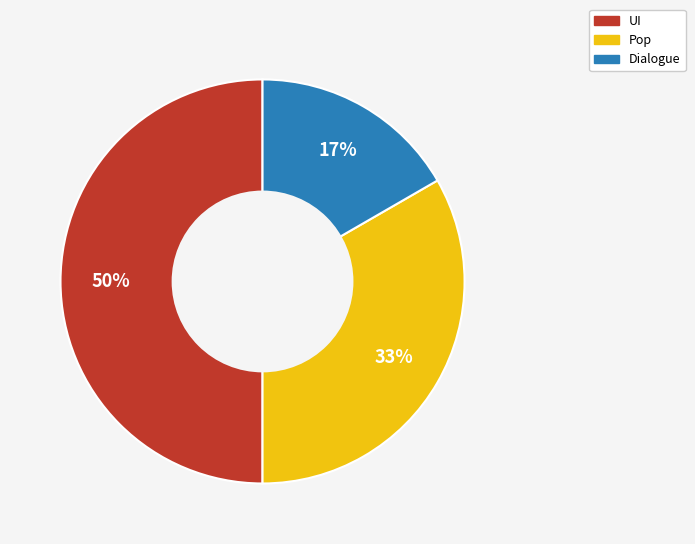

Is it true that Pop is 22% of the pie?

False